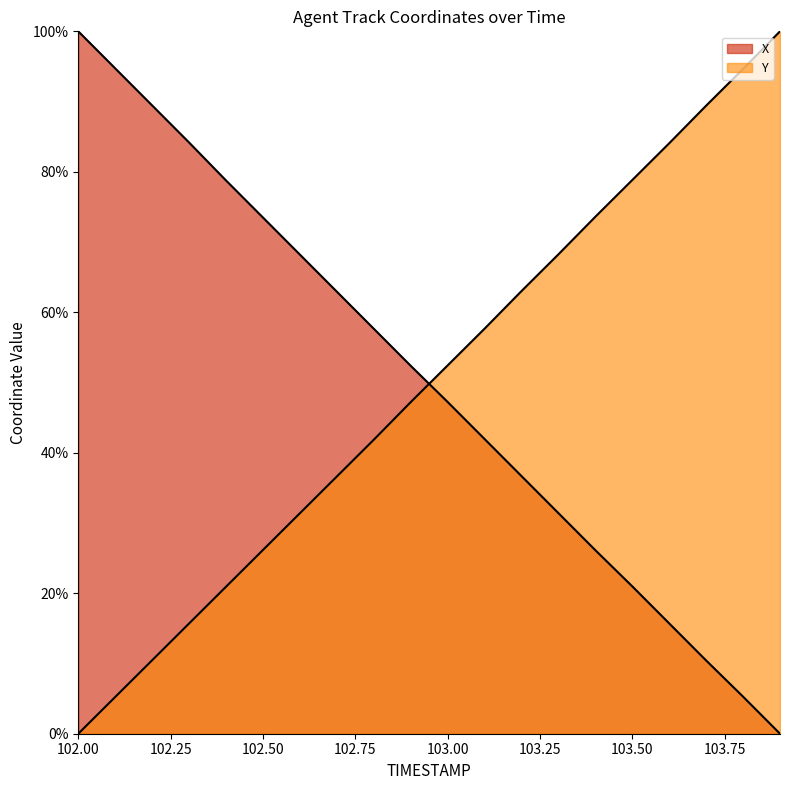

What is the difference between the maximum and minimum values in the X series?

100.0